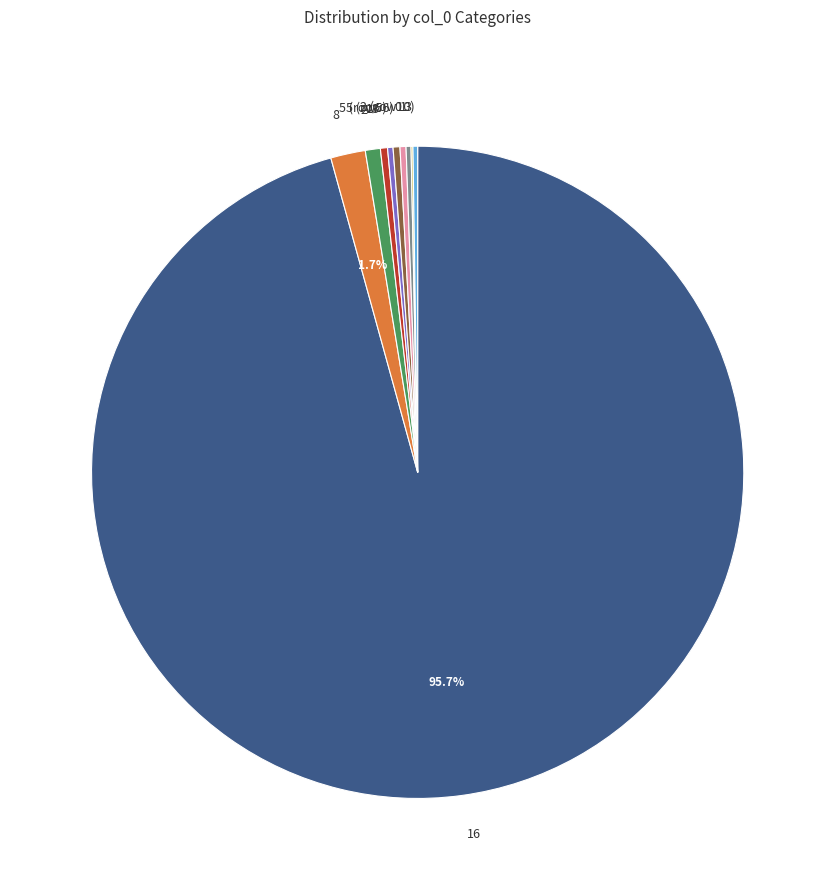

Does any single category account for the majority?

Yes